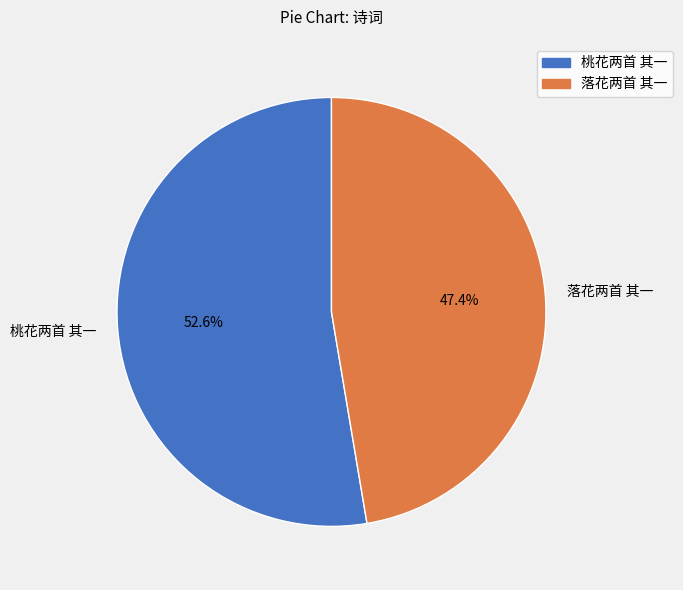

Between 桃花两首 其一 and 落花两首 其一, which is larger?

桃花两首 其一